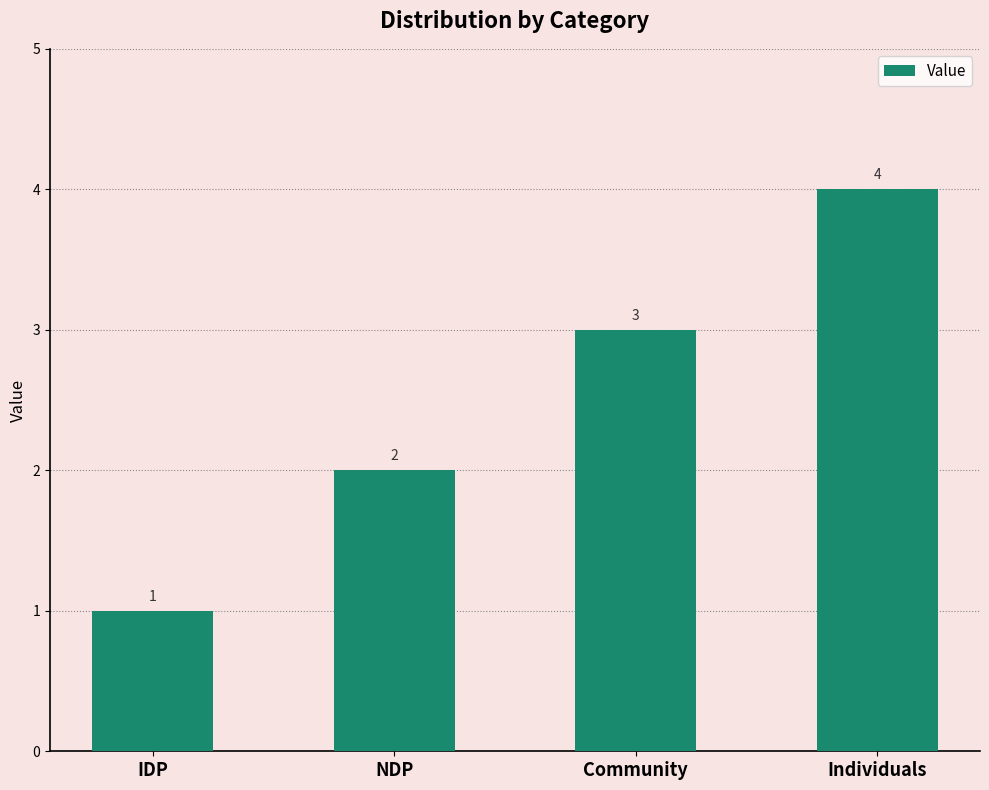

What is the difference between the maximum and minimum values?

3